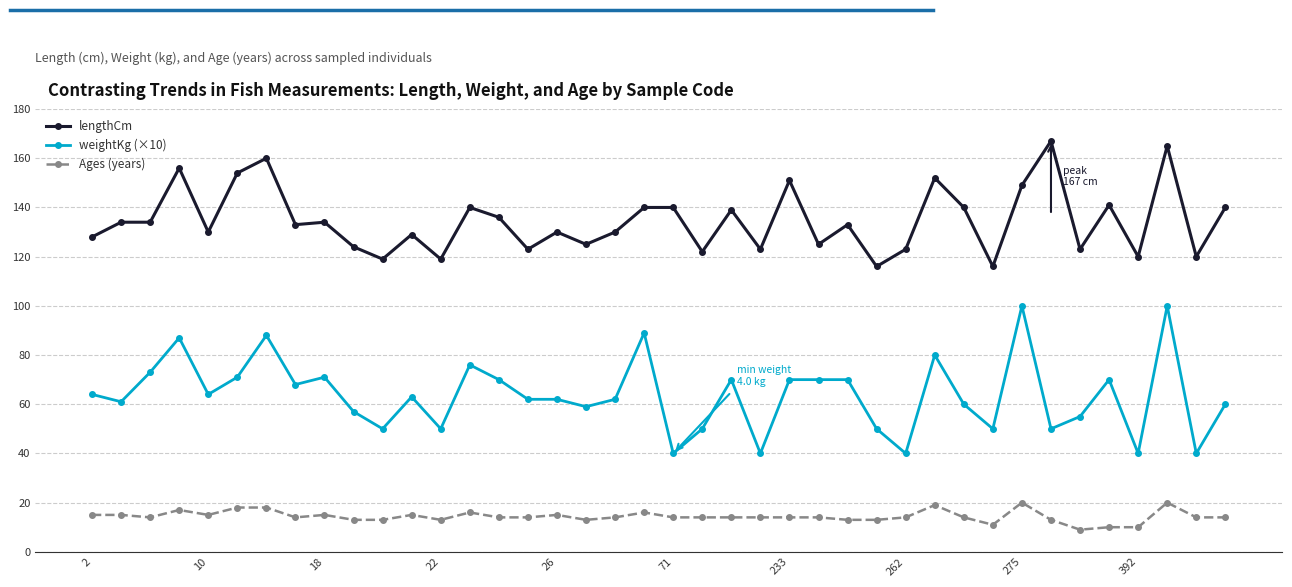

What is the highest value of the Ages (years) series?

20